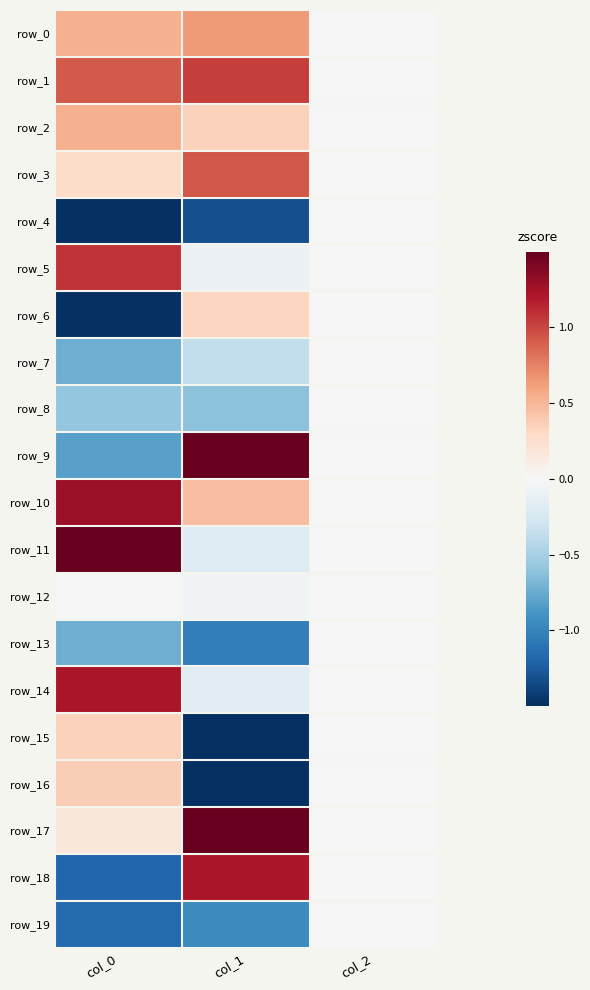

What is the sum of all row_6 values?

-1.2